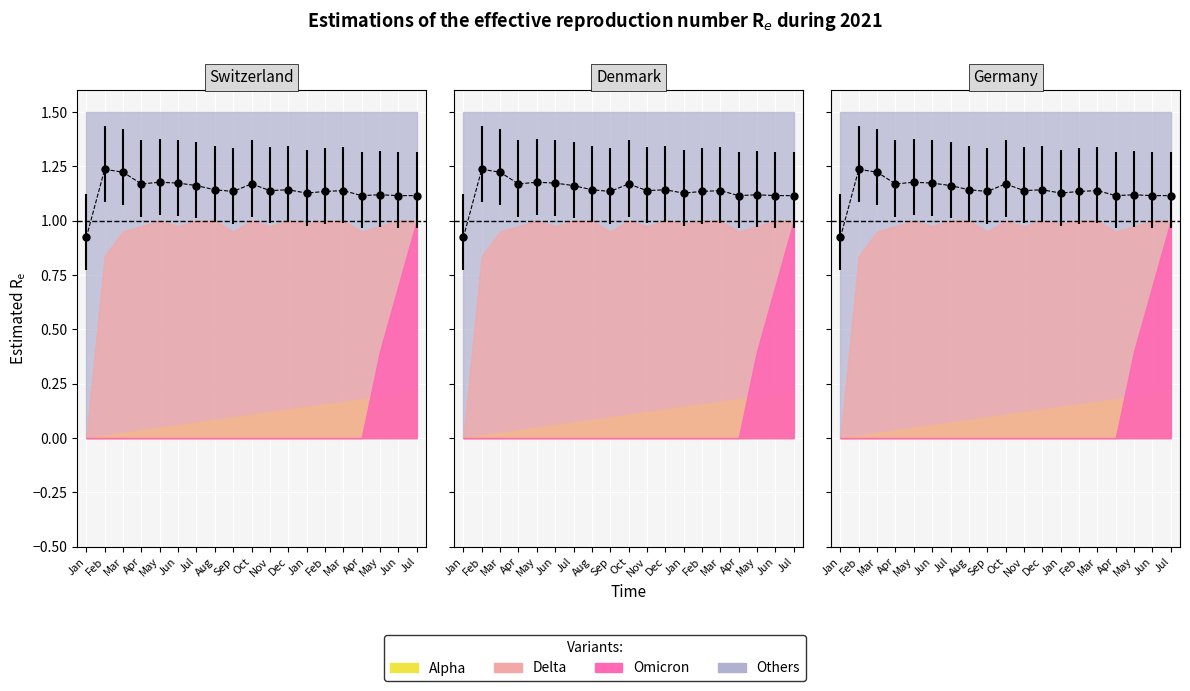

Reading left to right, transcribe all the data shown in this chart.

Jan=0.9	Feb=1.2	Mar=1.2	Apr=1.2	May=1.2	Jun=1.2	Jul=1.2	Aug=1.1	Sep=1.1	Oct=1.2	Nov=1.1	Dec=1.1	Jan=1.1	Feb=1.1	Mar=1.1	Apr=1.1	May=1.1	Jun=1.1	Jul=1.1